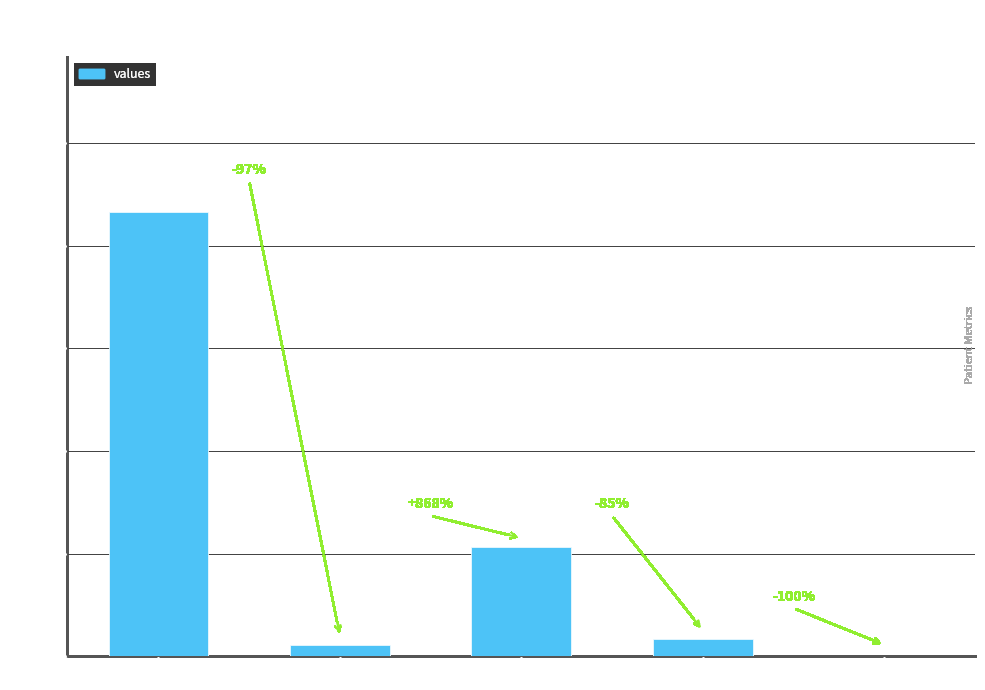

Reading right to left, list all the values displayed in this chart.

countCurrentSuspected=0	countCurrent=33	countDied=213	countDistinctHospno=22	count=865